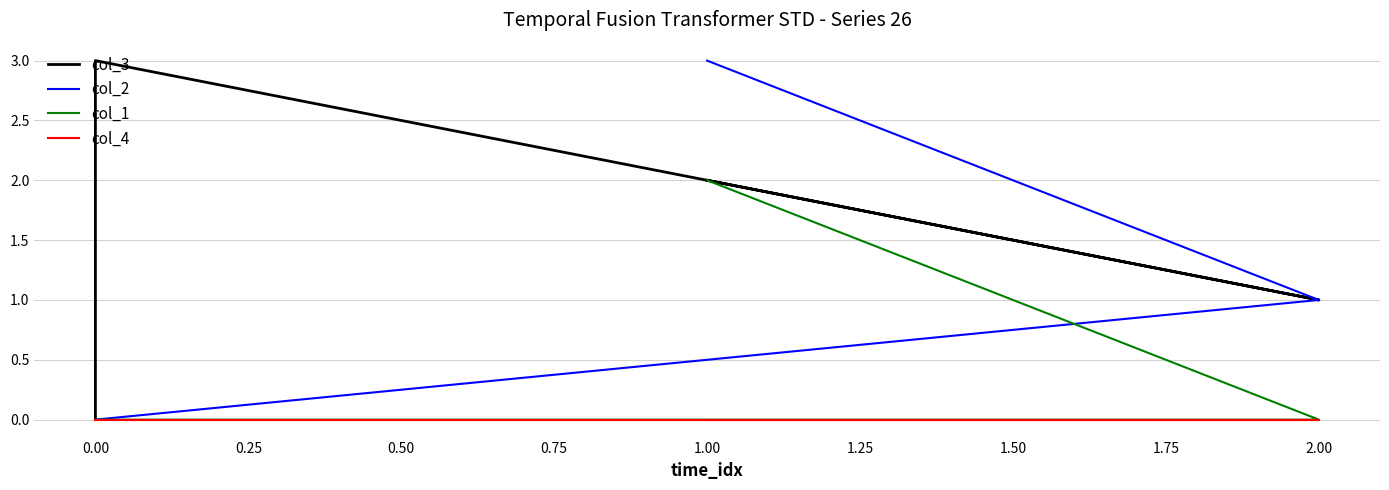

The col_3 series shows 1 at 1.00. True or false?

False